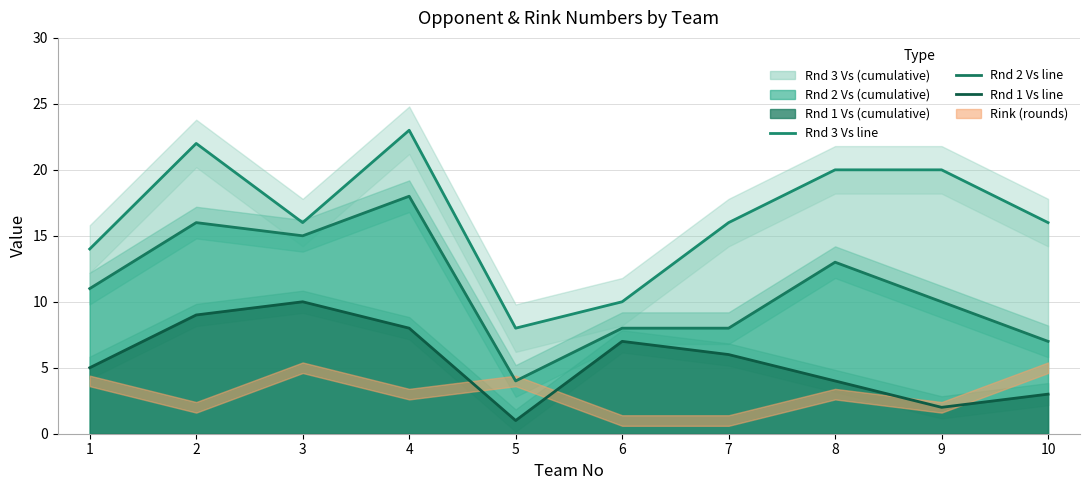

Reading left to right, list all the values displayed in this chart.

Rnd 3 Vs line: 14	22	16	23	8	10	16	20	20	16
Rnd 2 Vs line: 11	16	15	18	4	8	8	13	10	7
Rnd 1 Vs line: 5	9	10	8	1	7	6	4	2	3